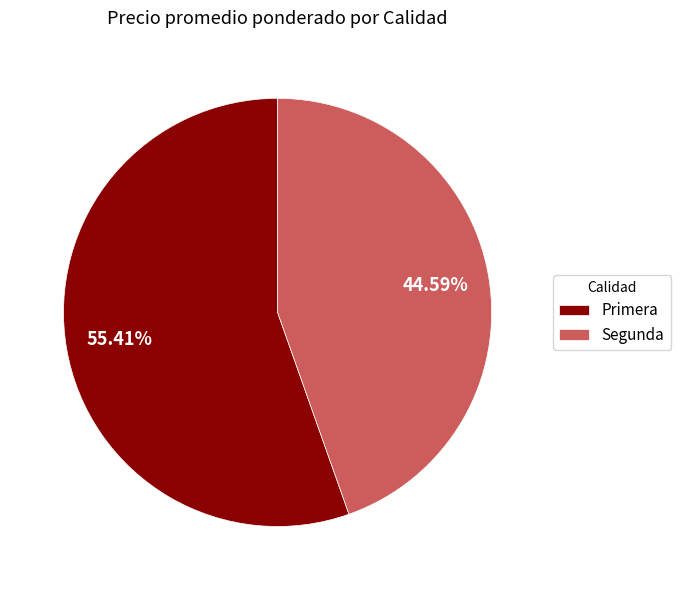

Do Segunda and Primera together represent more than half of the pie?

Yes